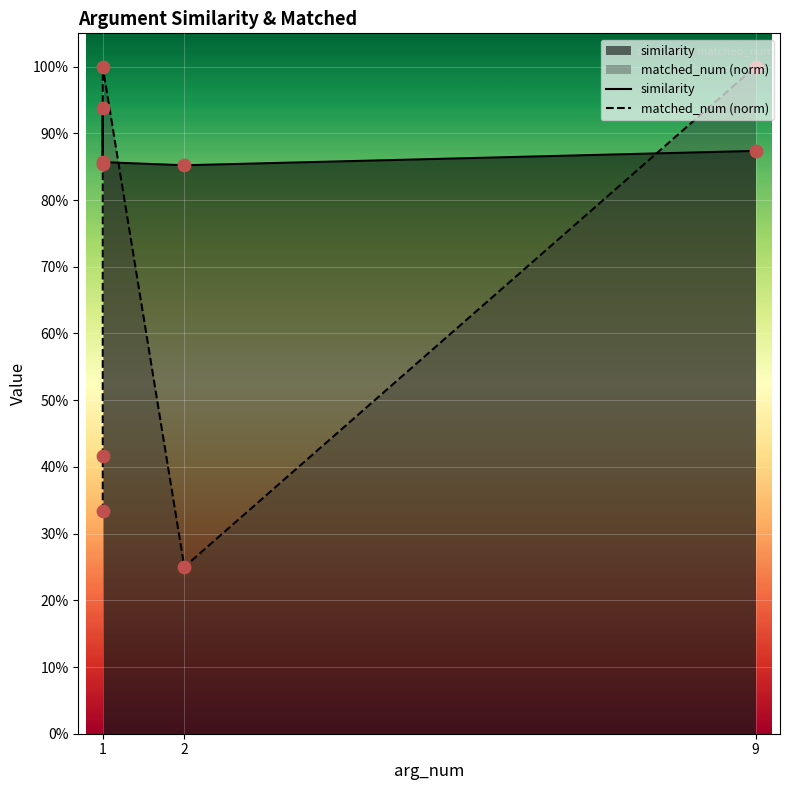

What is the total value across all series at 1?

1.2